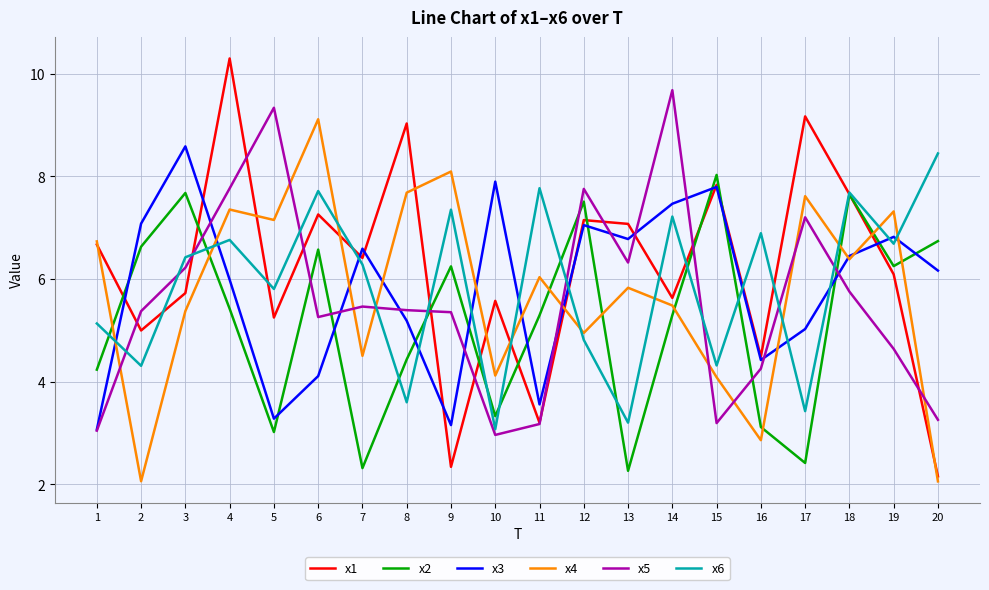

Which series ends up on top after the final intersection of x5 and x6?

x6